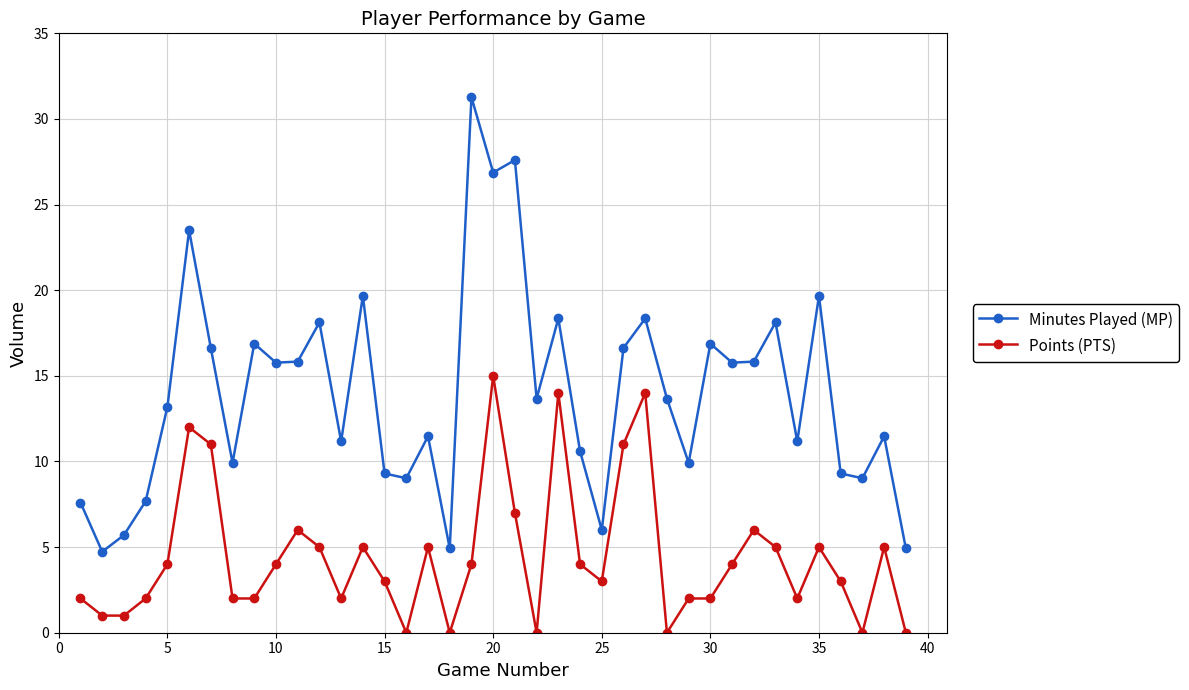

Which series has the largest total across all categories?

Minutes Played (MP)